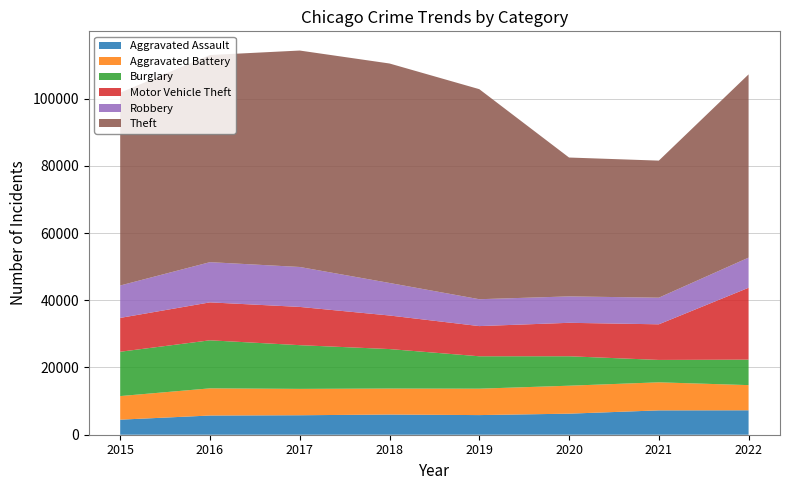

Reading left to right, list all the values displayed in this chart.

Aggravated Assault: 4480	5712	5793	6001	5840	6263	7243	7269
Aggravated Battery: 7018	8085	7845	7734	7857	8319	8346	7487
Burglary: 13184	14289	13001	11746	9639	8757	6659	7579
Motor Vehicle Theft: 10068	11286	11380	9983	8977	9953	10596	21382
Robbery: 9638	11960	11880	9679	7994	7855	7919	8965
Theft: 57350	61618	64381	65285	62485	41310	40773	54511